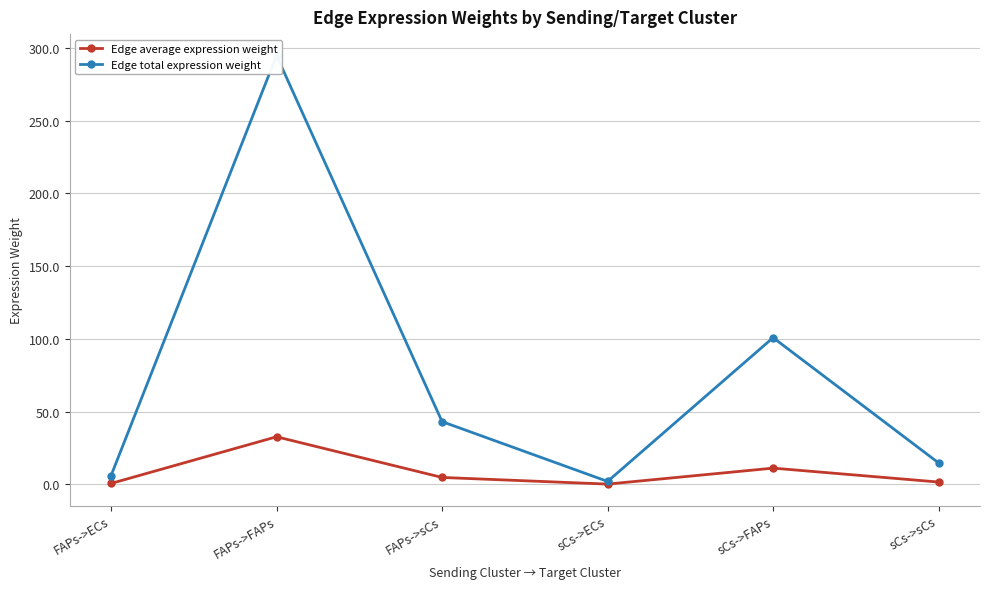

At which category does Edge average expression weight reach its first local peak?

FAPs->FAPs